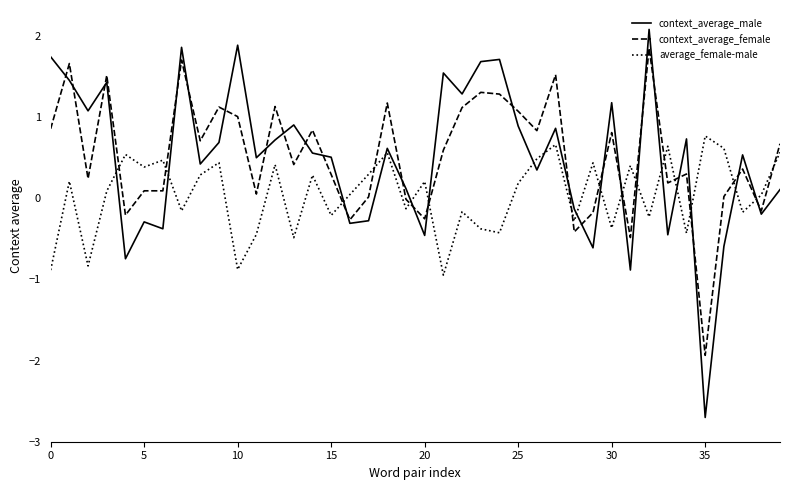

At how many categories does at least one series exceed 0?

39